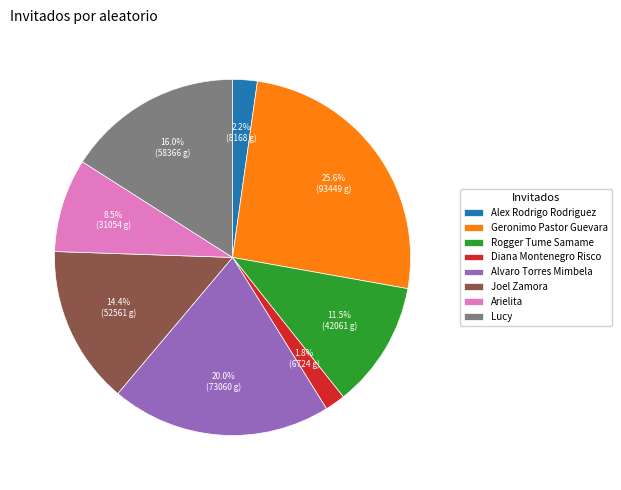

To the nearest percent, what is the combined percentage of Geronimo Pastor Guevara and Arielita?

34%